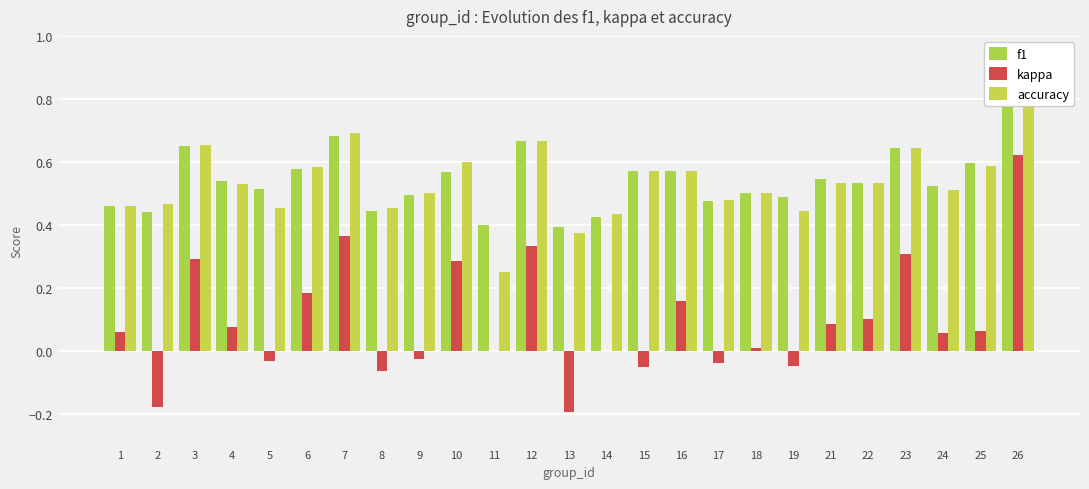

Which series has the largest total across all categories?

f1